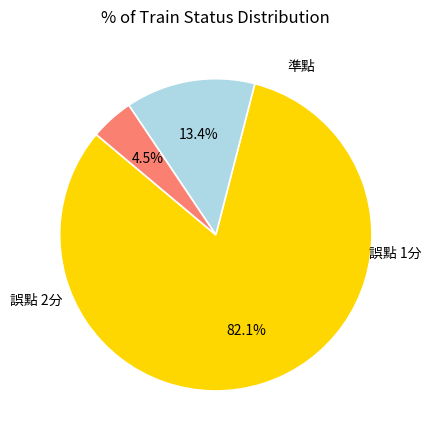

Does any single category account for the majority?

Yes